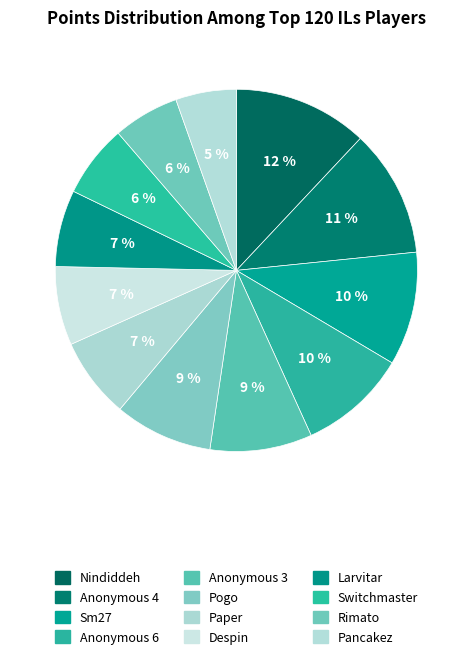

How many slices are in this pie chart?

12